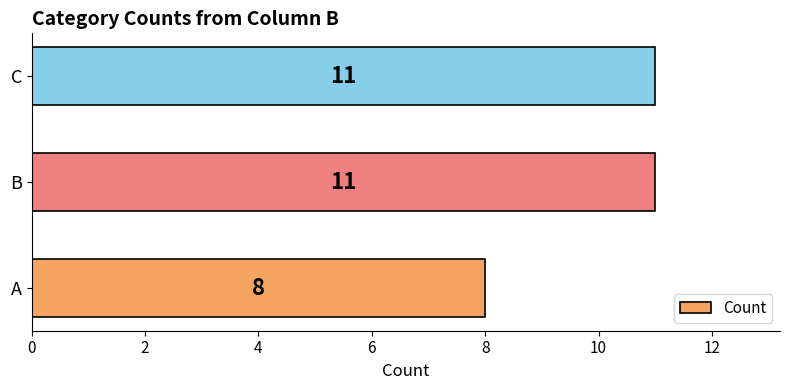

The chart shows a value of 18 at B. True or false?

False